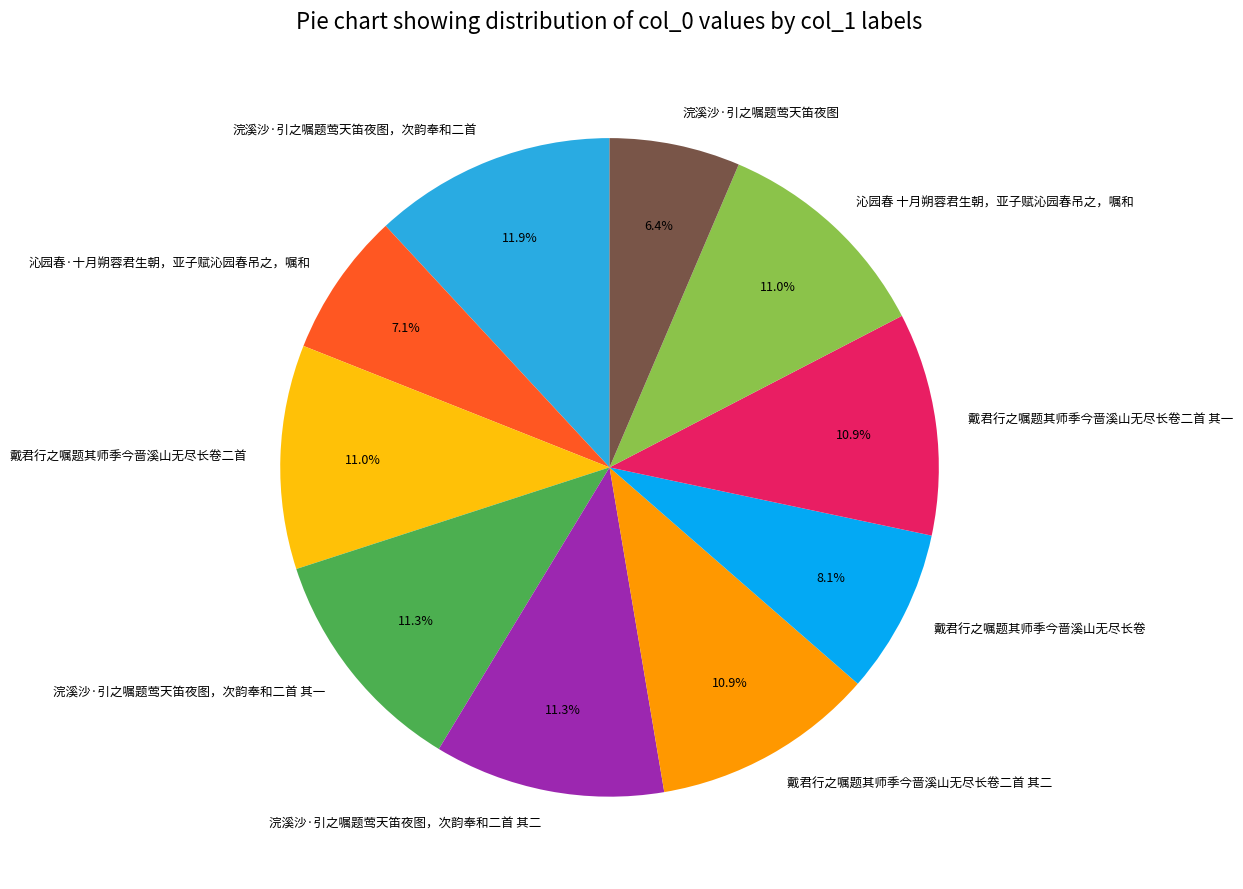

Between 戴君行之嘱题其师季今啬溪山无尽长卷二首 其二 and 戴君行之嘱题其师季今啬溪山无尽长卷, which is larger?

戴君行之嘱题其师季今啬溪山无尽长卷二首 其二